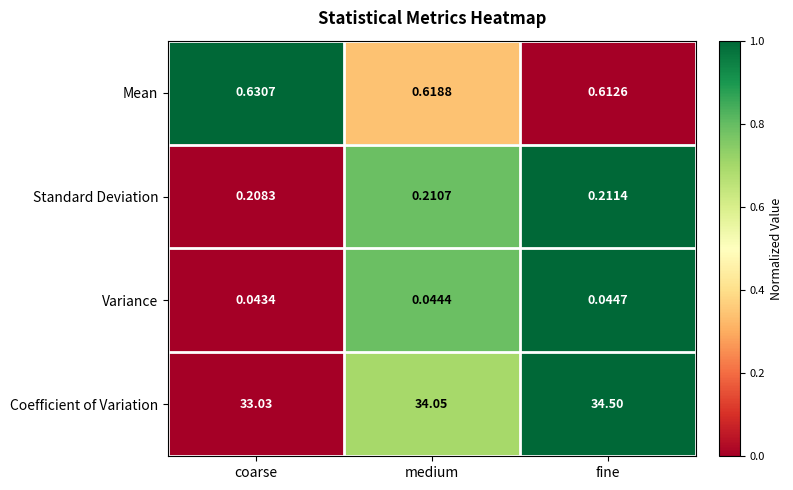

How many distinct data groups are displayed?

4